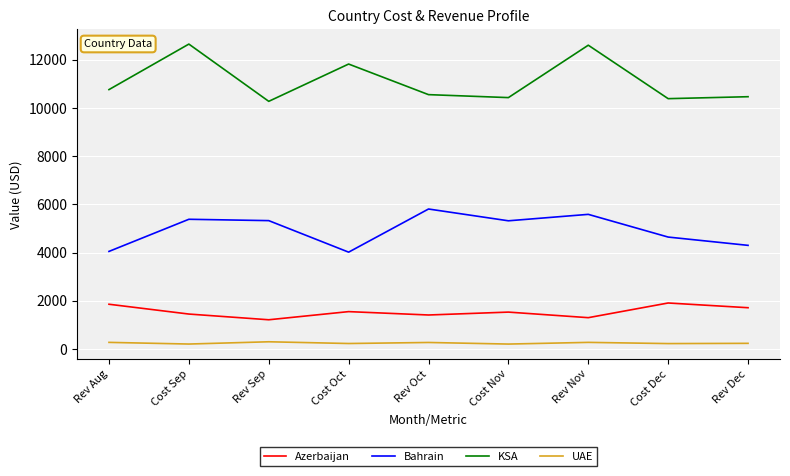

True or false: Azerbaijan and Bahrain intersect in this chart.

False